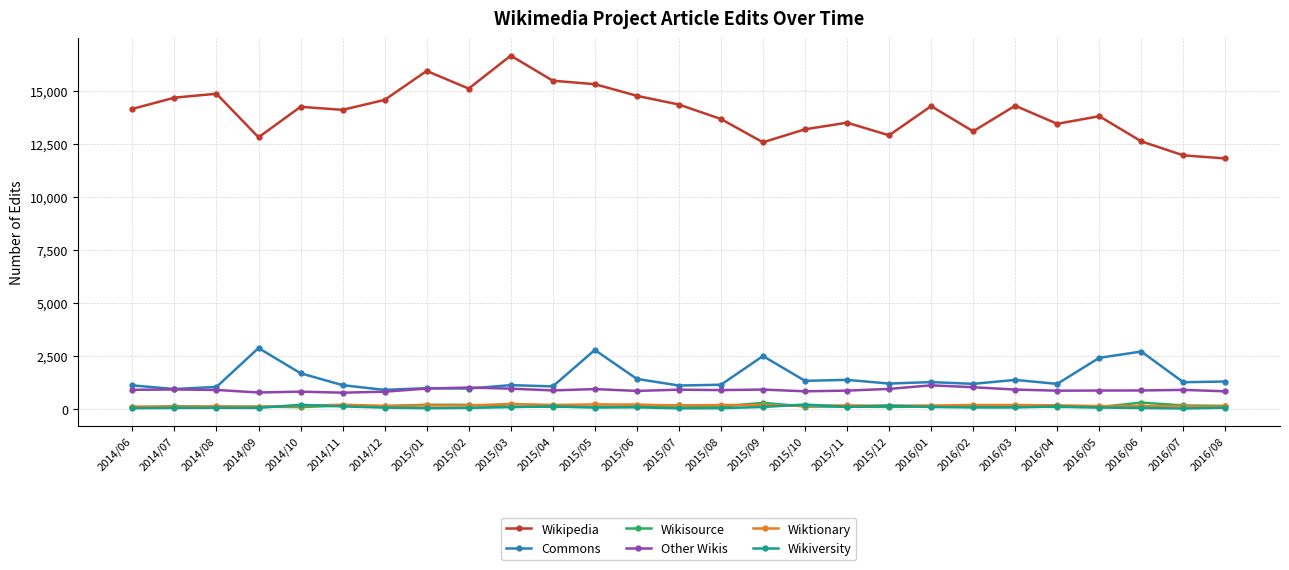

Between 2015/02 and 2016/08, which series saw the biggest shift?

Wikipedia